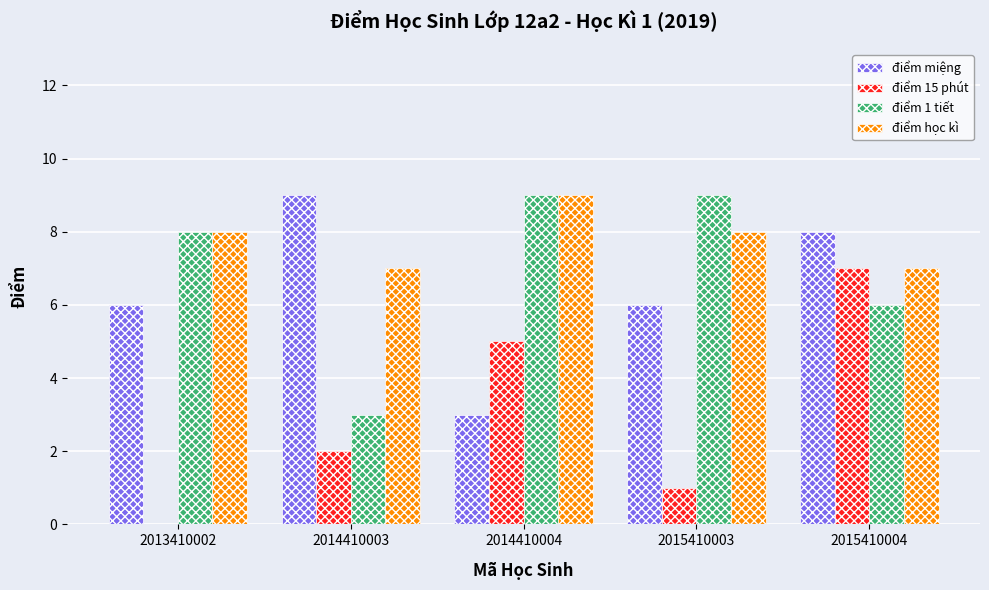

Is the value of điểm 1 tiết at 2014410003 greater than the value of điểm học kì at 2015410004?

No